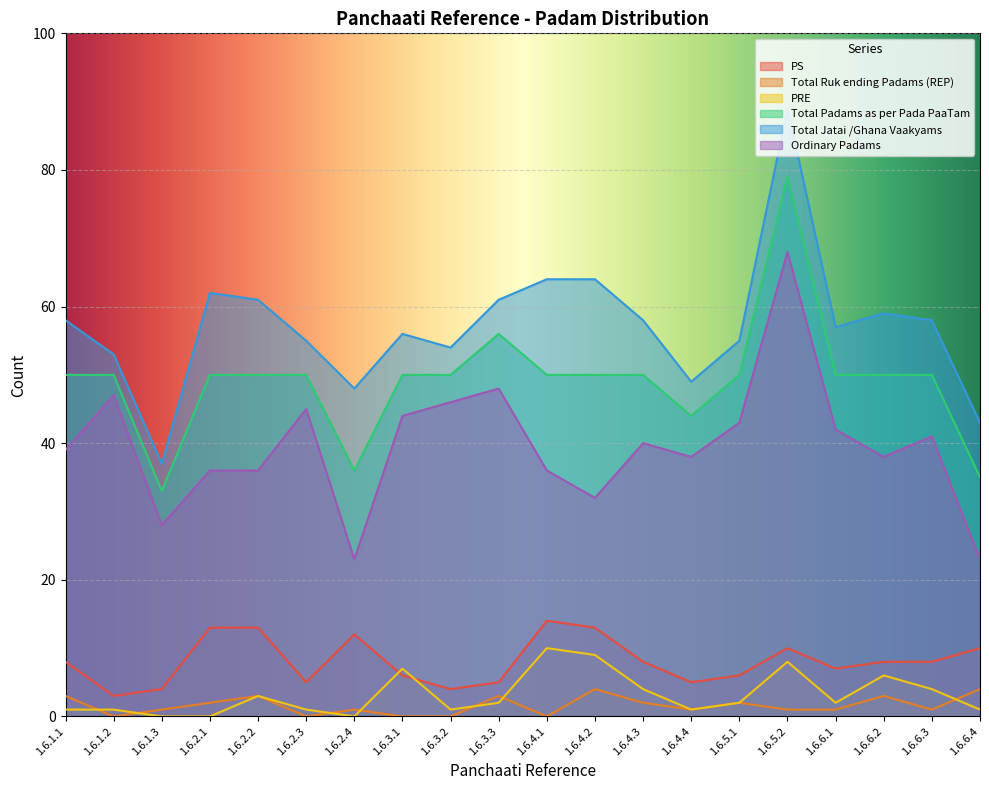

What position from the left is 1.6.4.4?

14